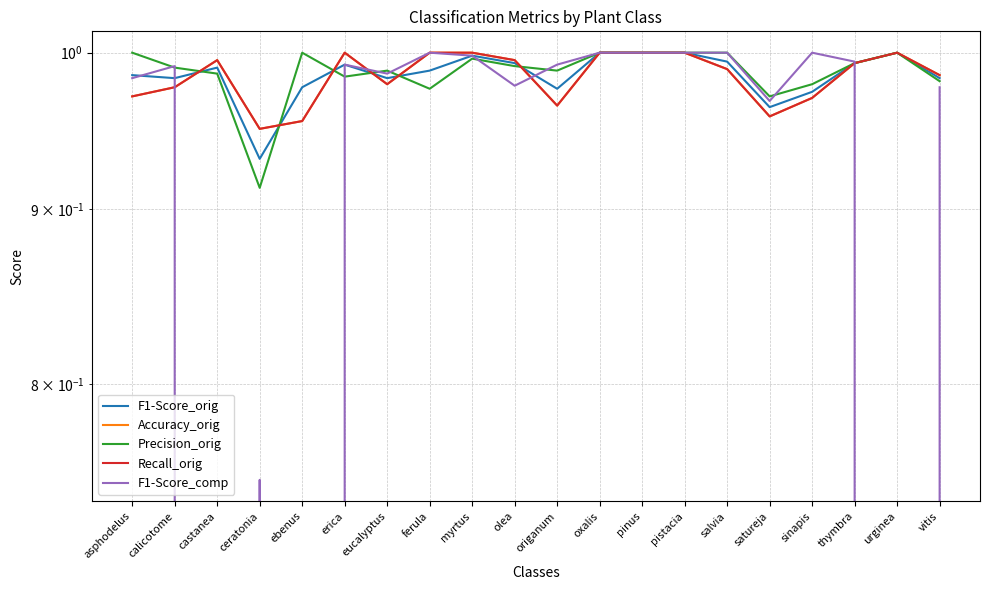

Count the number of data series in this chart.

5